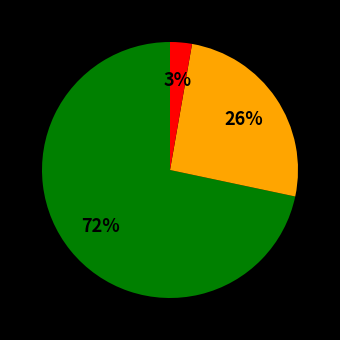

Is there any slice that represents more than half of the pie?

Yes